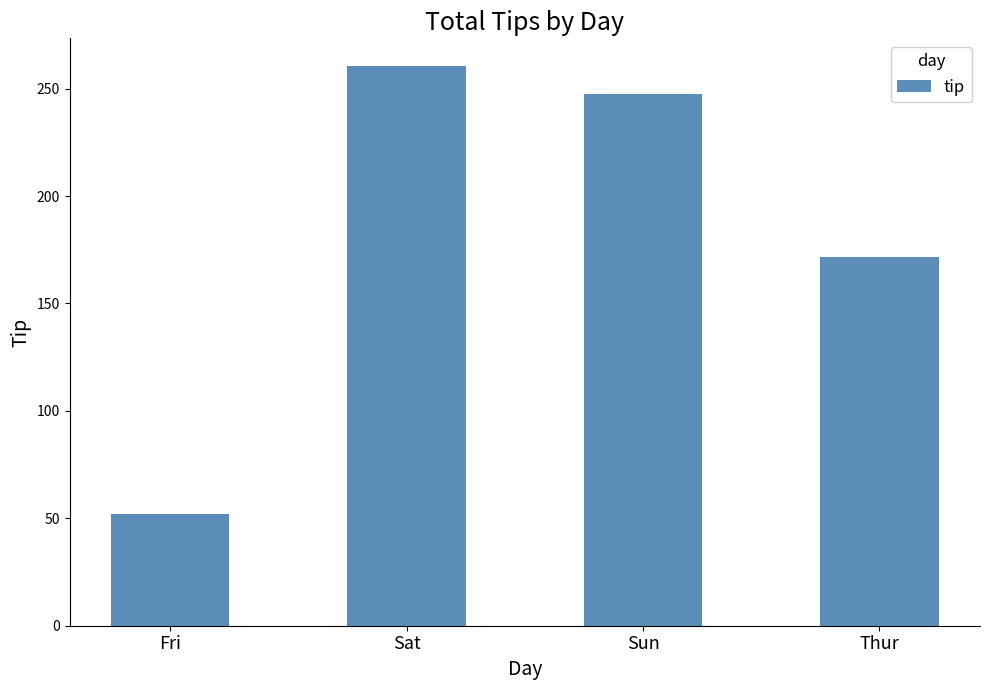

Reading left to right, extract all data points from this chart.

Fri=52.0	Sat=260.4	Sun=247.4	Thur=171.8